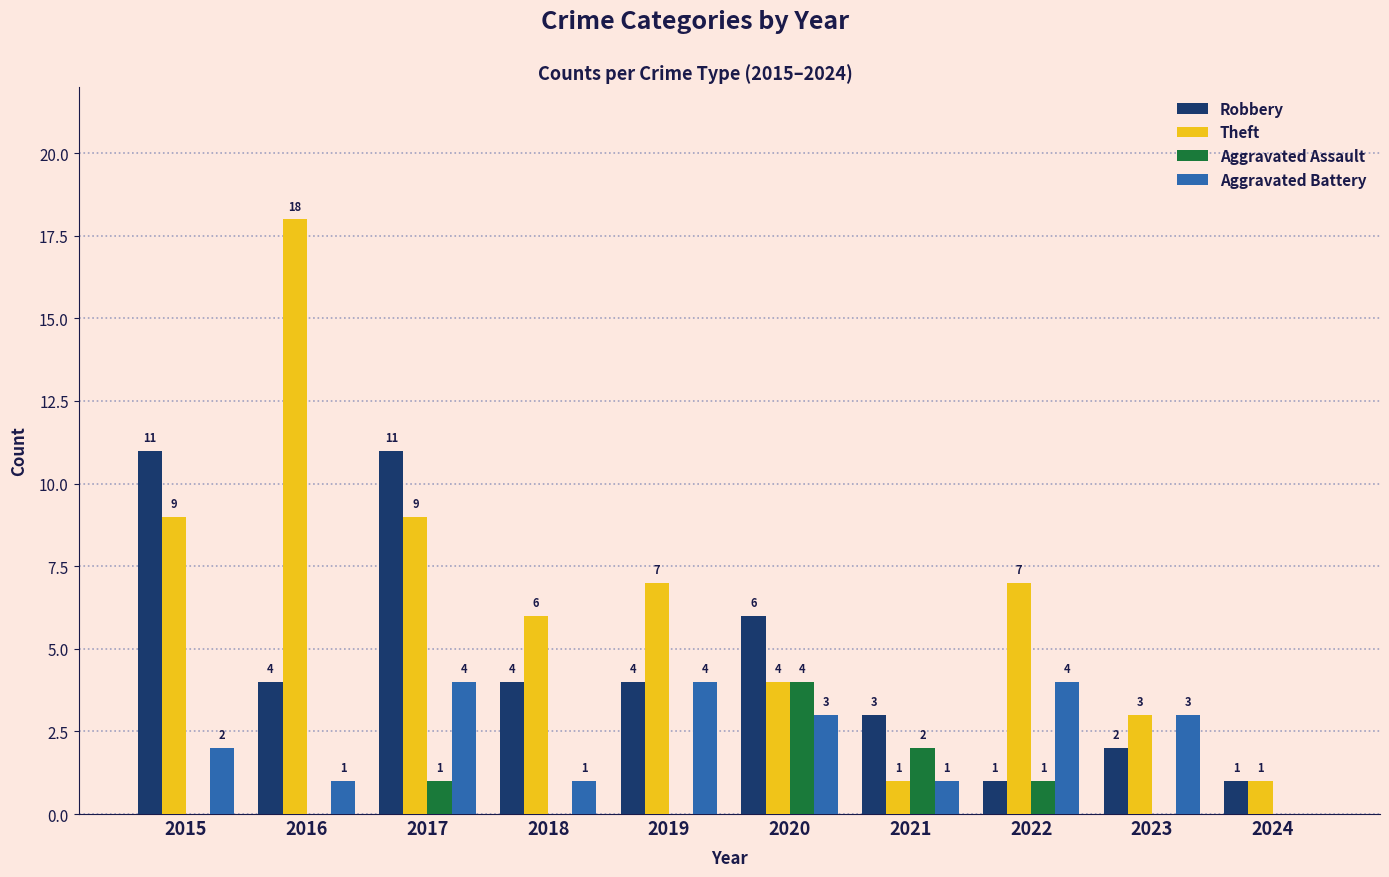

Does the chart contain stacked bars?

No